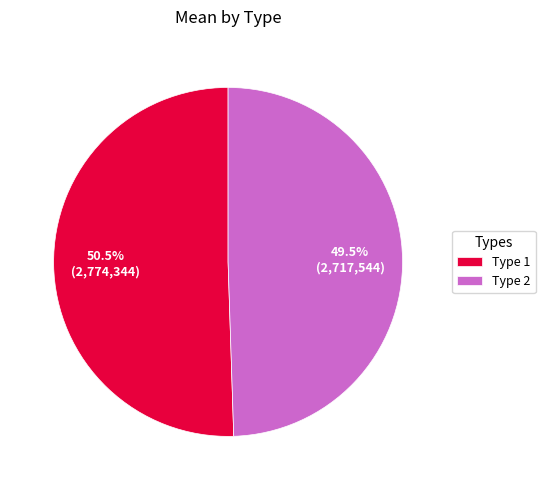

Combined, do Type 1 and Type 2 account for over 50%?

Yes